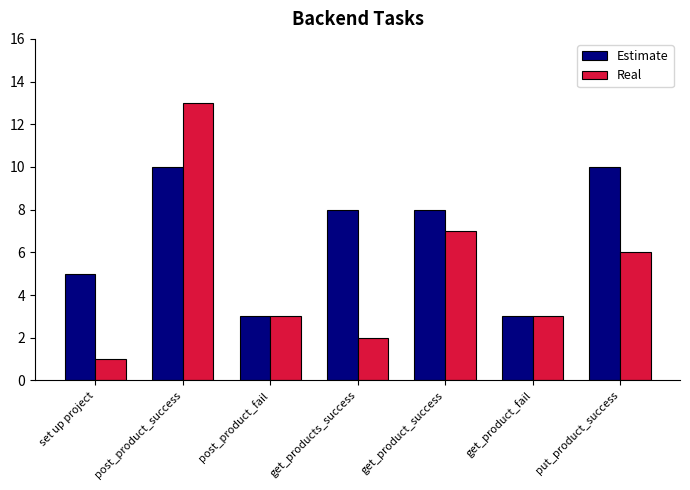

What is the maximum value for Real?

13